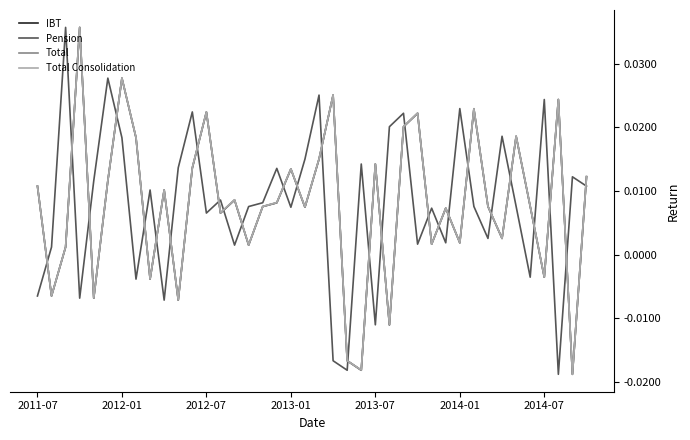

Which series changed the most between 2012-01 and 2014-07?

IBT